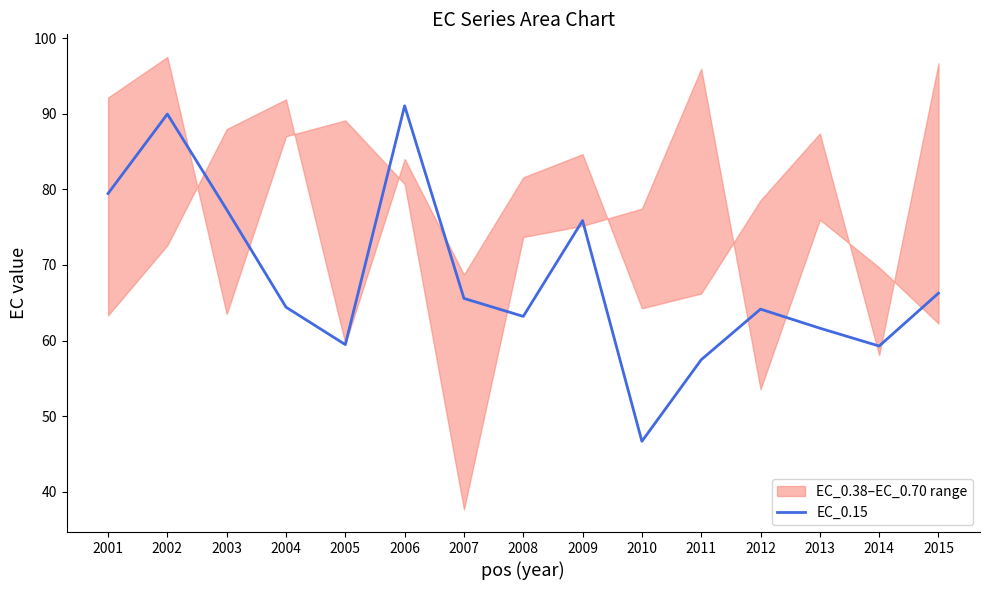

Rank the categories by value from lowest to highest.

2010, 2011, 2014, 2005, 2013, 2008, 2012, 2004, 2007, 2015, 2009, 2003, 2001, 2002, 2006